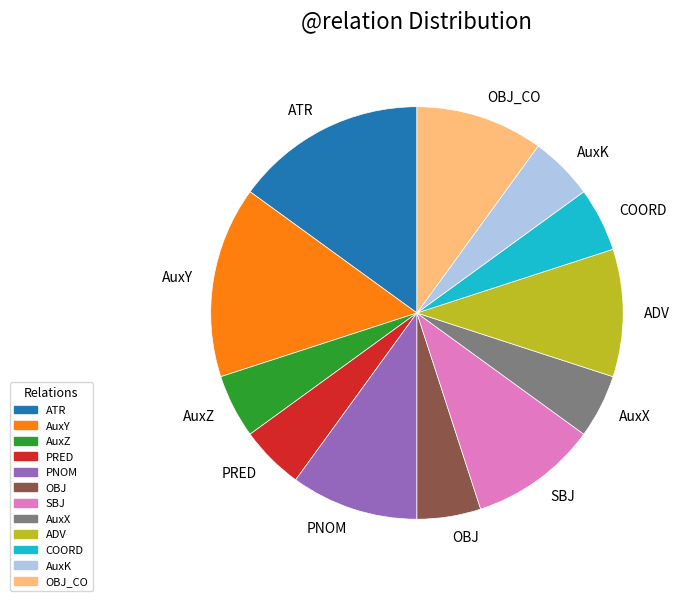

Does any single category account for the majority?

No